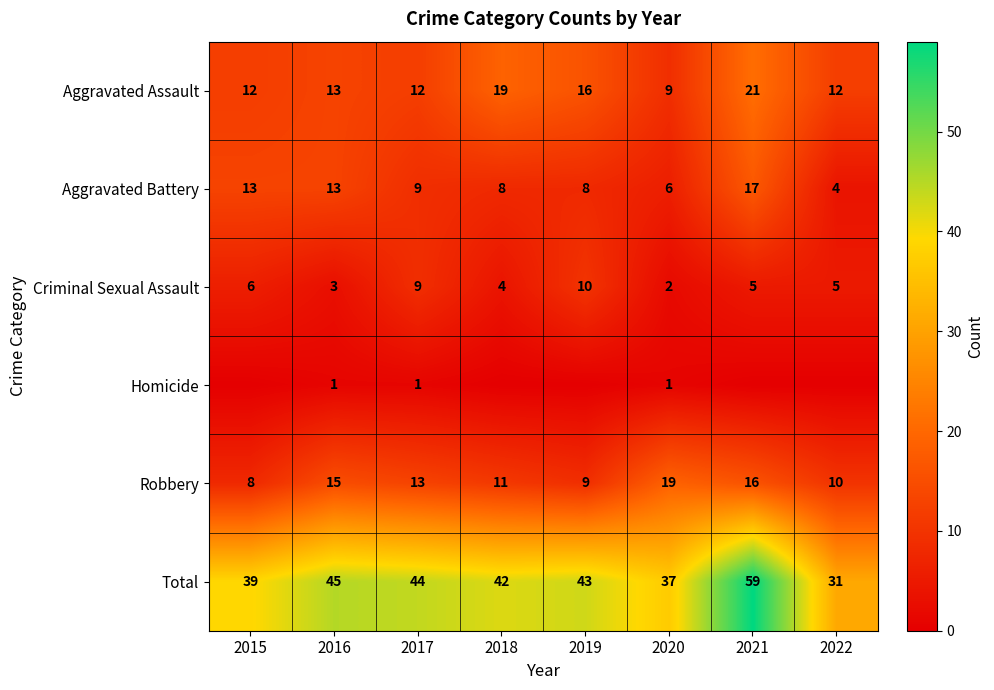

Which has a higher value, 2015 or 2022?

2015